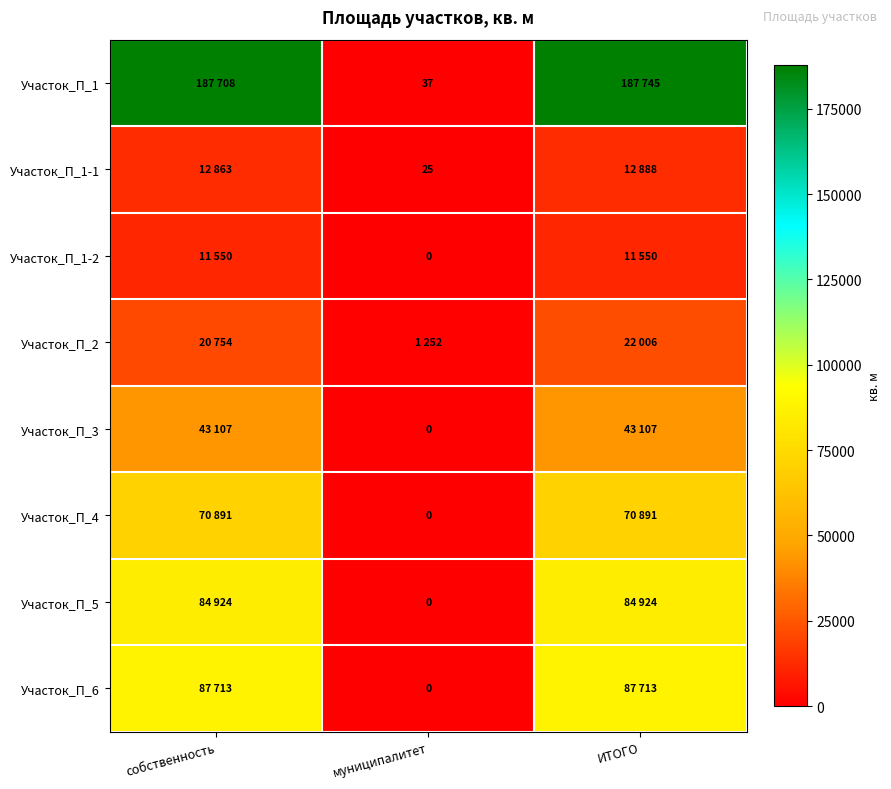

The value of Участок_П_1 at муниципалитет is 16. True or false?

False